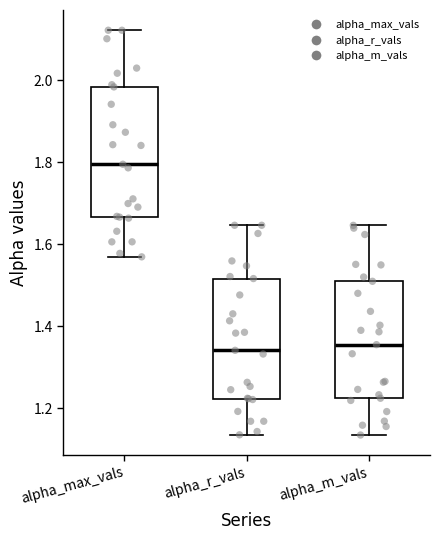

Reading left to right, read every box against the y-axis: the position of its median line, the range the box covers, and the ends of its whiskers. The values are not printed on the chart, so give them approximately, as read against the axis.

alpha_max_vals: median 1.80, box 1.66 to 1.98, whiskers 1.56 to 2.12
alpha_r_vals: median 1.34, box 1.22 to 1.52, whiskers 1.14 to 1.64
alpha_m_vals: median 1.36, box 1.22 to 1.50, whiskers 1.14 to 1.64